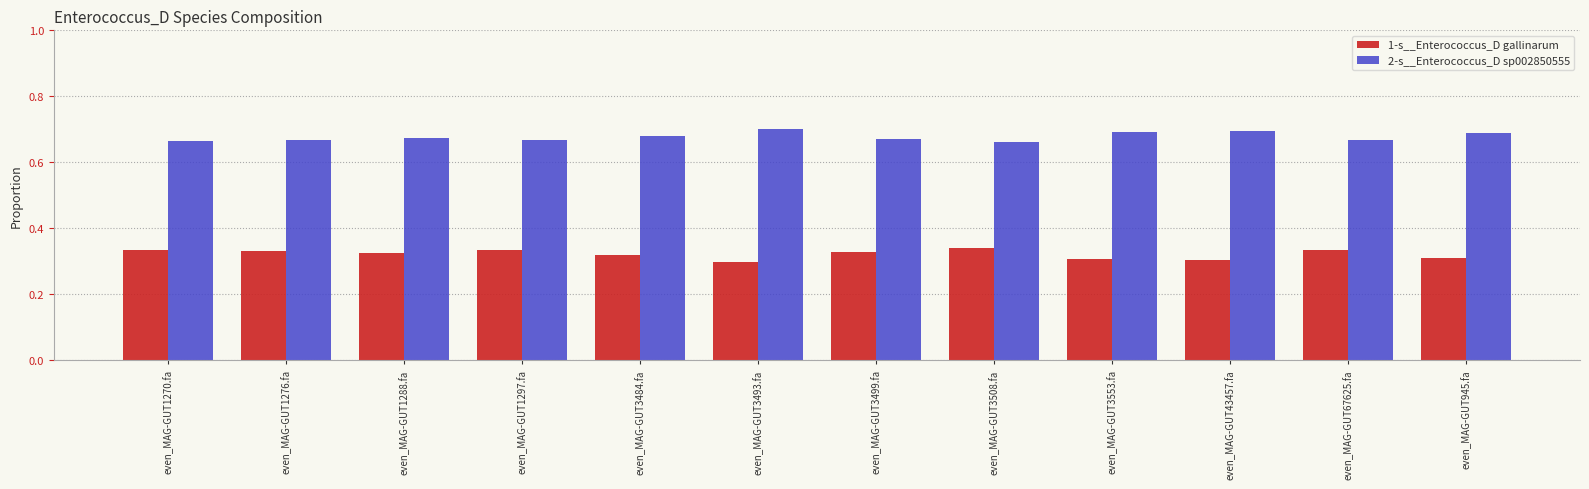

What is the sum of the 1-s__Enterococcus_D gallinarum values at even_MAG-GUT945.fa and even_MAG-GUT67625.fa?

0.6